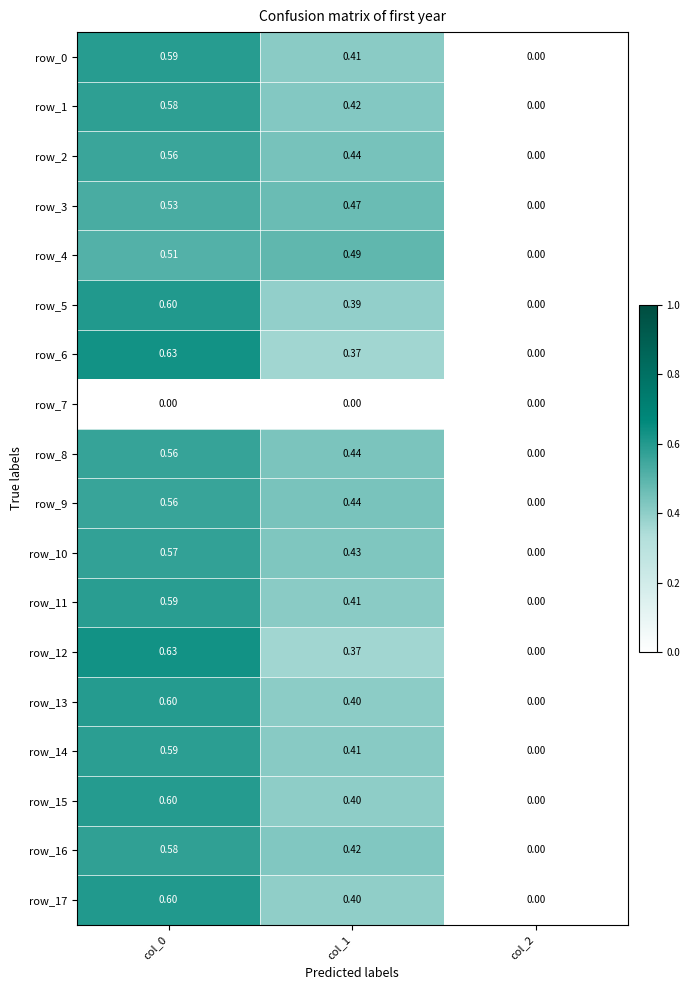

Is the value of row_13 at col_0 greater than the value of row_8 at col_0?

Yes